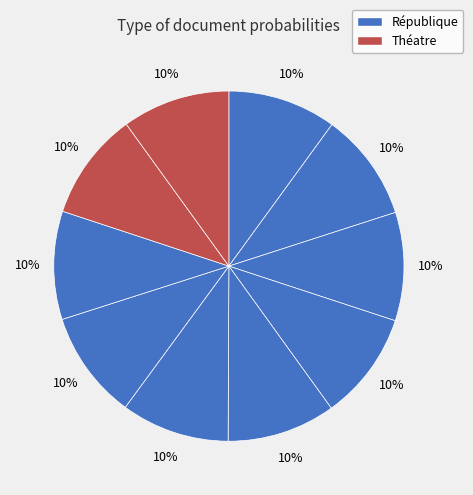

How many segments does this pie chart have?

10